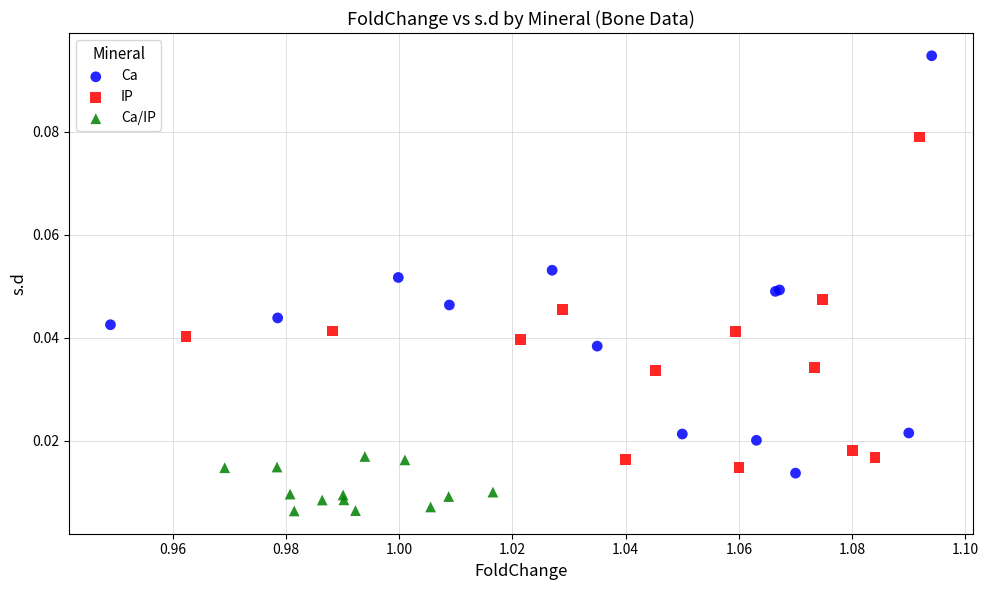

What are all the series names shown in the legend?

Ca, IP, Ca/IP